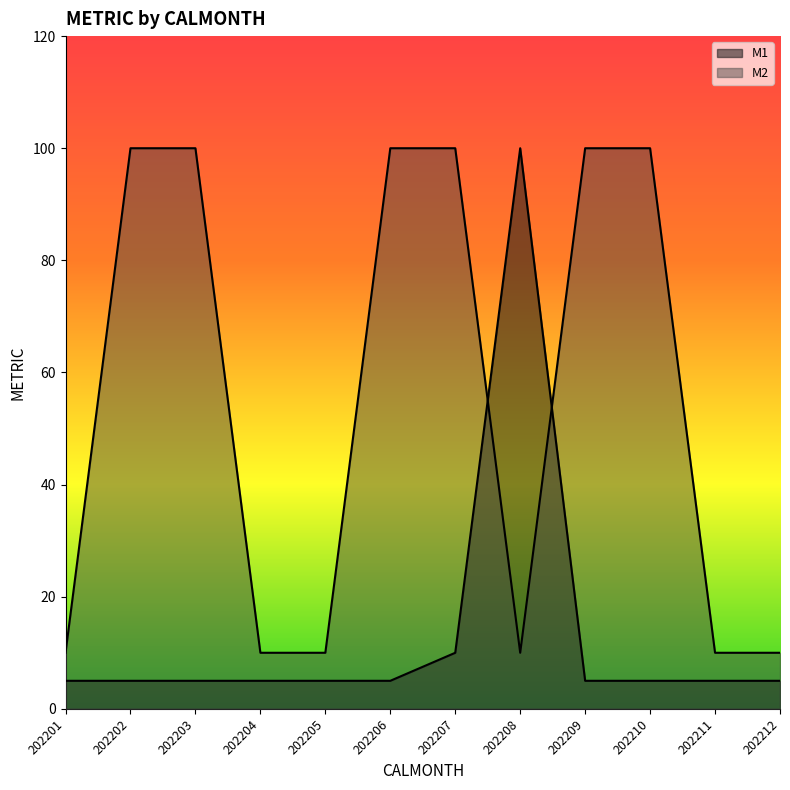

What are all the series names shown in the legend?

M1, M2